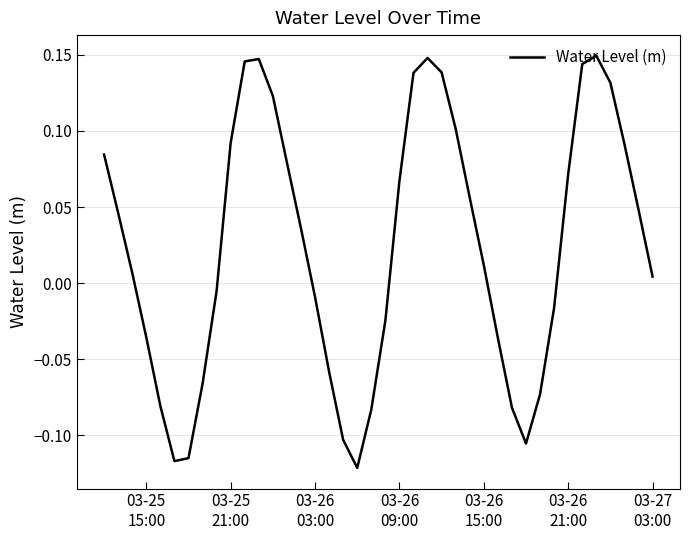

What is the difference between the maximum and minimum values?

0.3